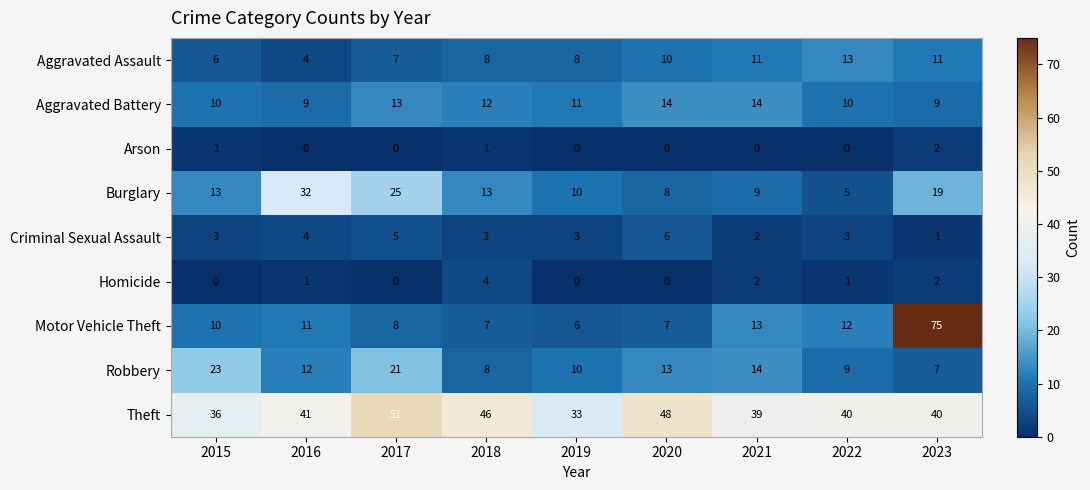

How many data points in Theft are less than 40?

3